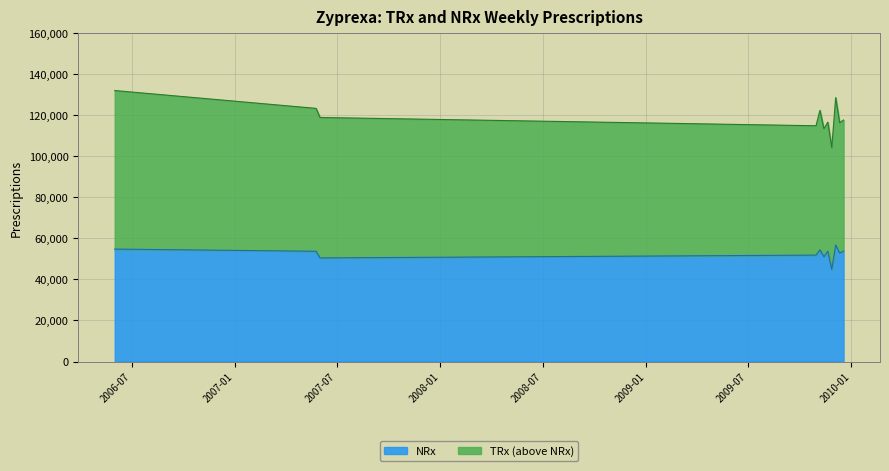

Does the chart display data point markers on the line(s)?

No